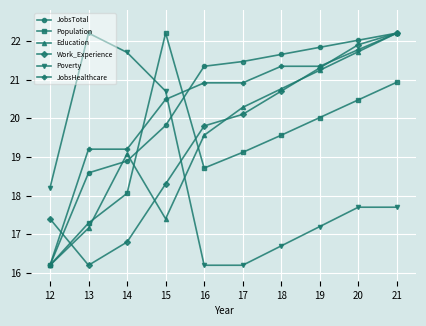

In Education, how many points are lower than both neighbors (excluding endpoints)?

1